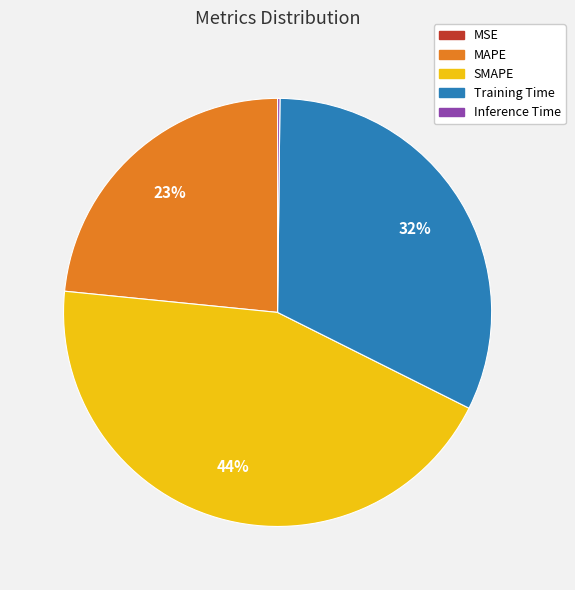

What is the largest slice in the pie chart?

SMAPE